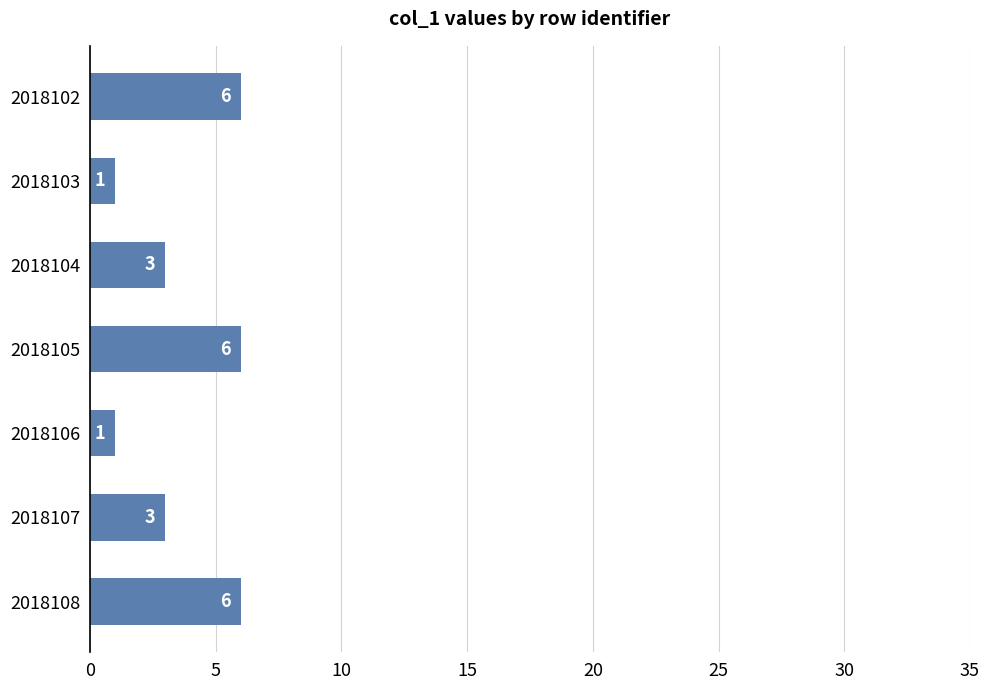

How many data points does each series have?

7